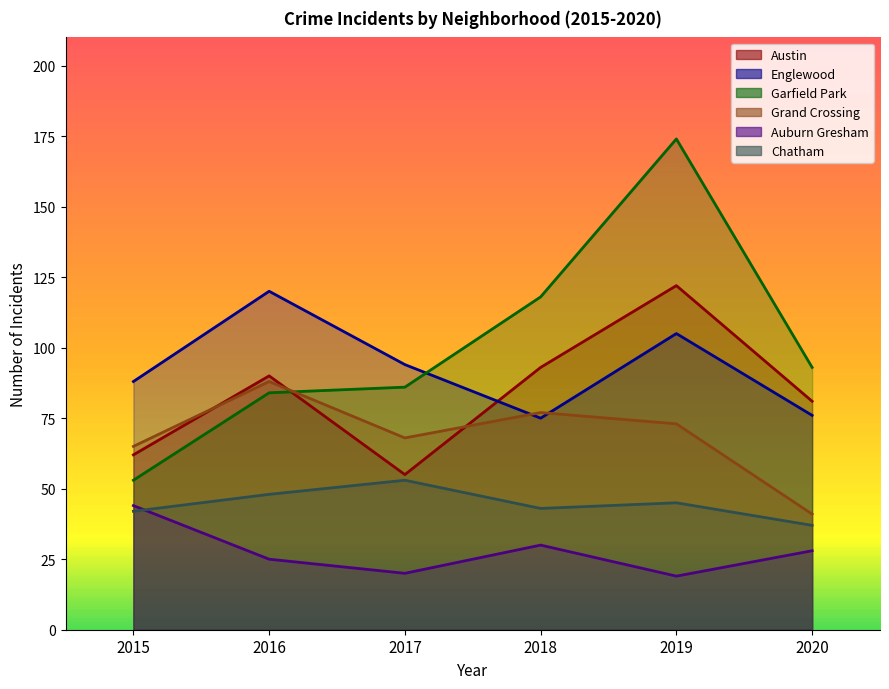

Which series ends up on top after the final intersection of Garfield Park and Englewood?

Garfield Park